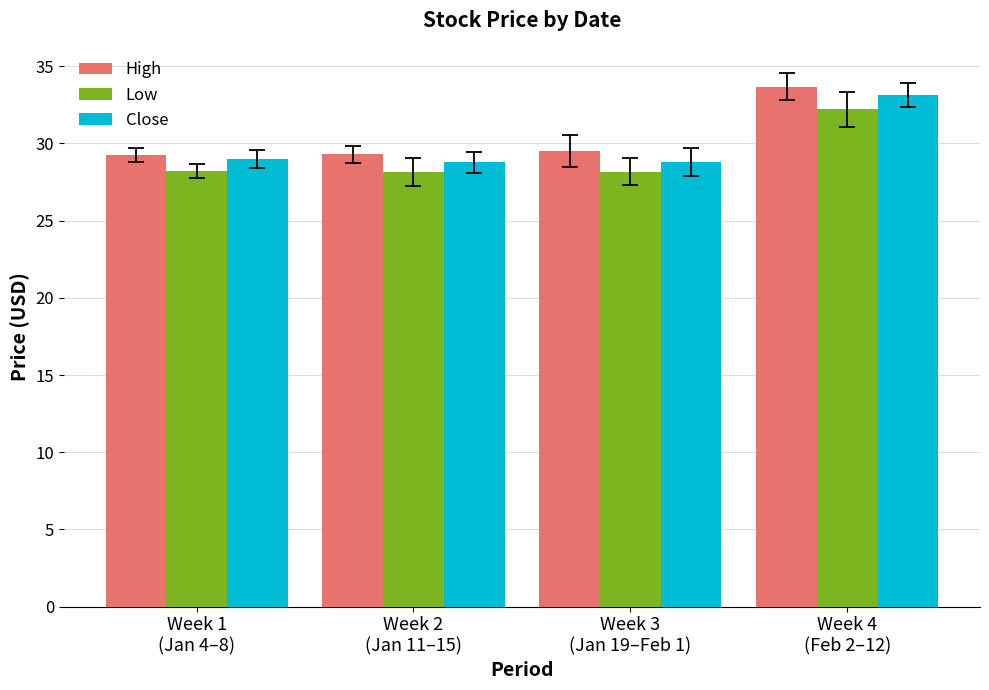

What is the difference between the maximum and minimum values in the High series?

4.4